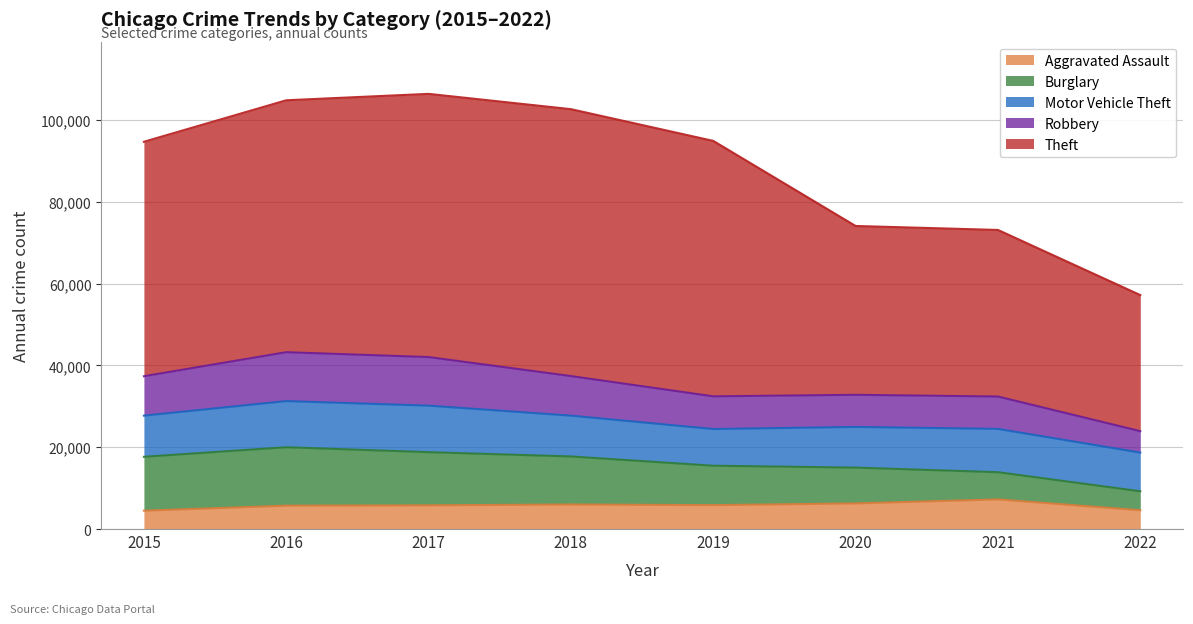

What is the lowest value of the Robbery series?

5238